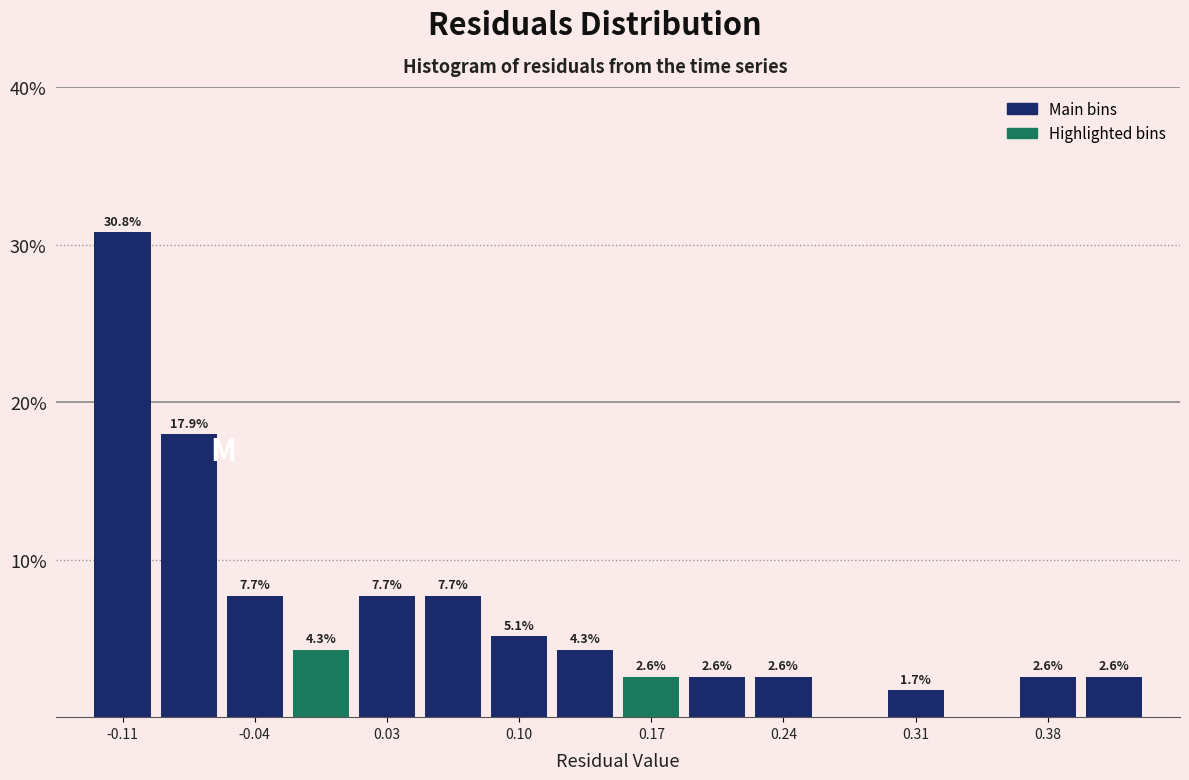

Around what value on the x-axis is the tallest bar? Give the approximate position of its centre, as read against the axis.

-0.11